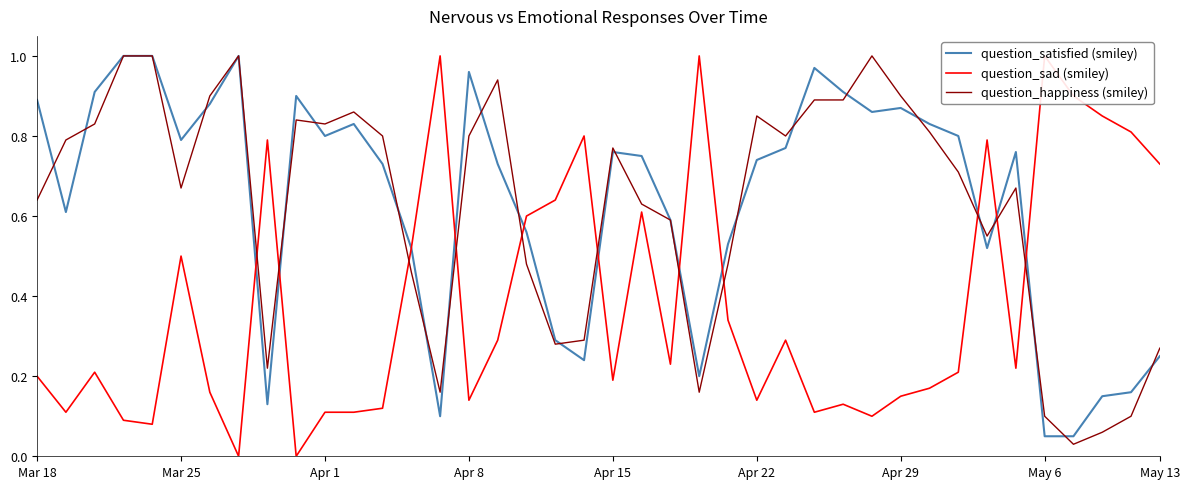

Which series has the largest total across all categories?

question_satisfied (smiley)